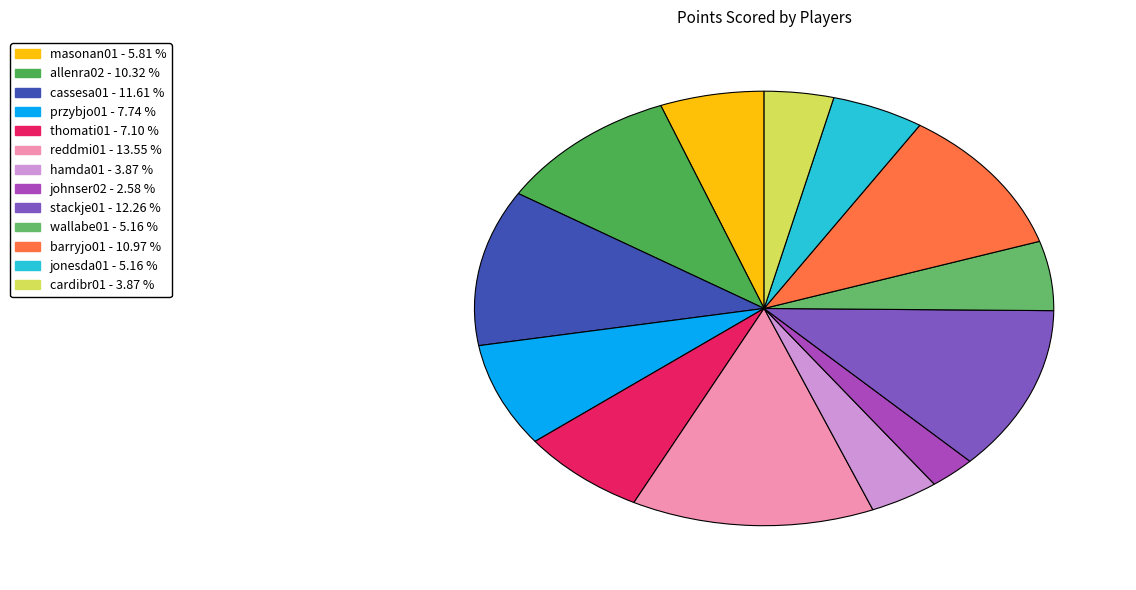

Combined, what portion of the pie is reddmi01 and stackje01?

25.8%